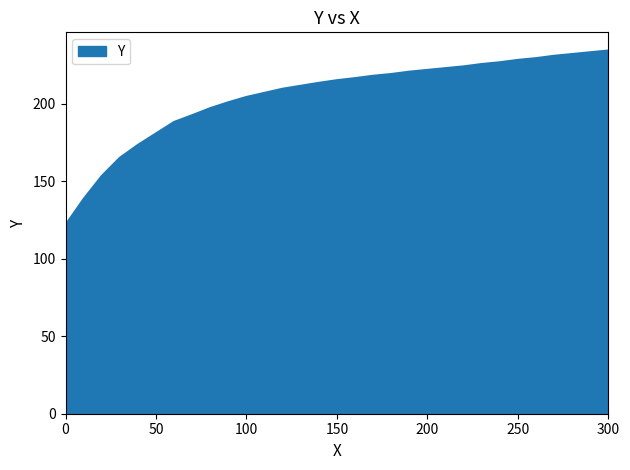

What is the smallest value displayed?

121.8